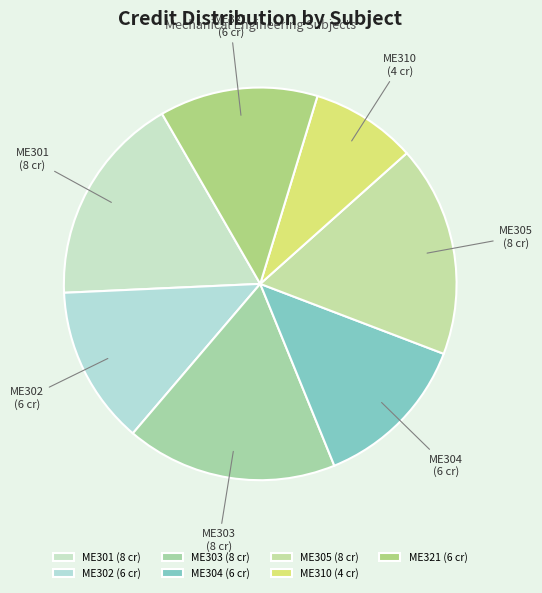

Is there a majority slice in this chart?

No